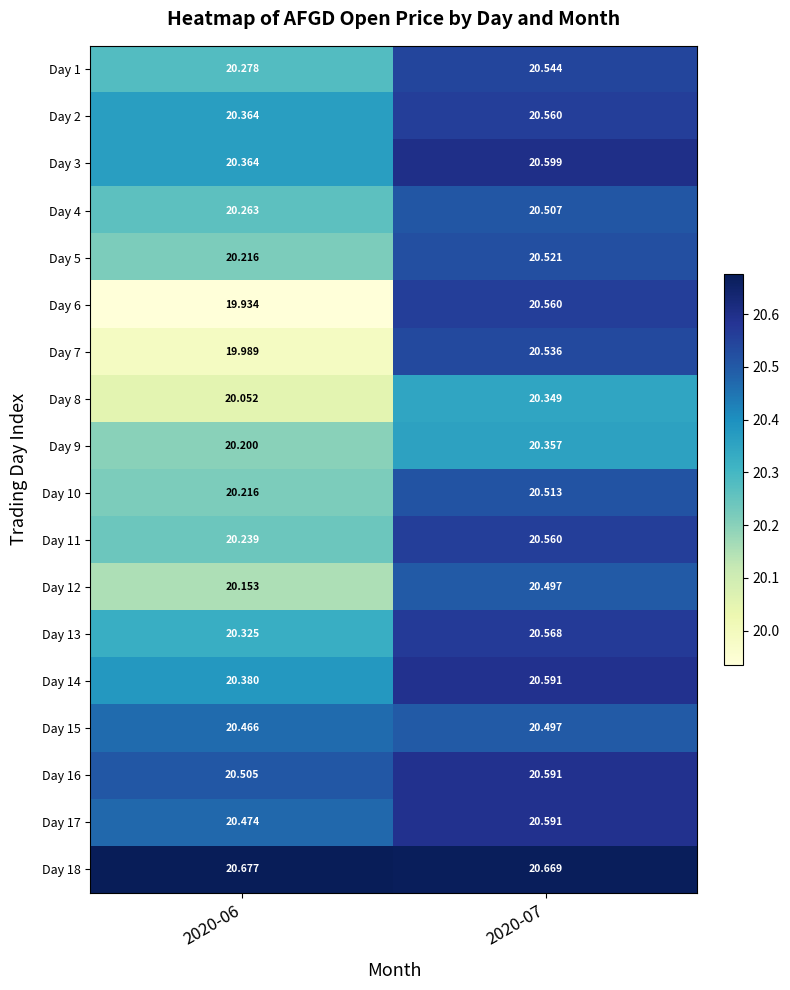

Is the value of Day 17 at 2020-07 greater than the value of Day 16 at 2020-06?

Yes